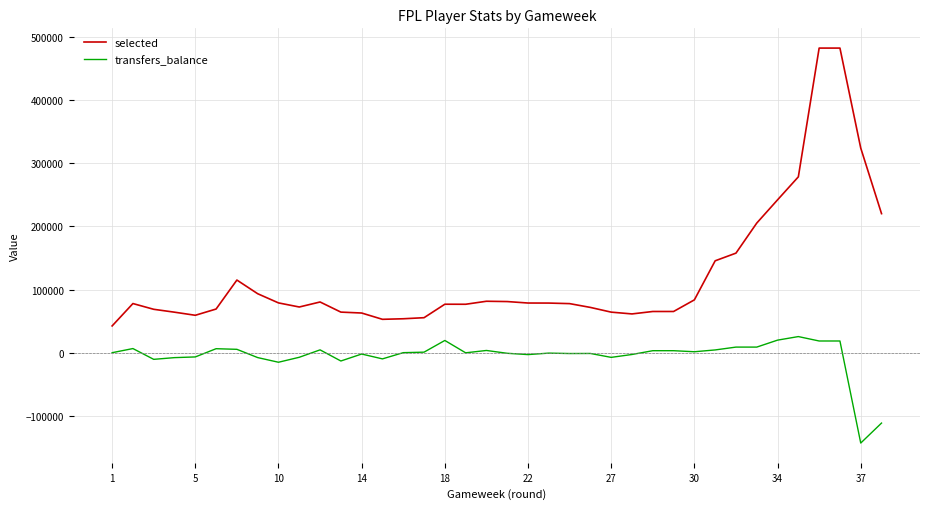

What is the minimum value for selected?

42379